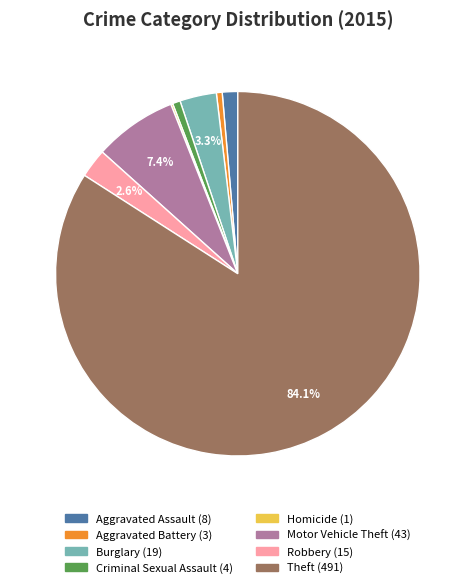

Does any single category account for the majority?

Yes